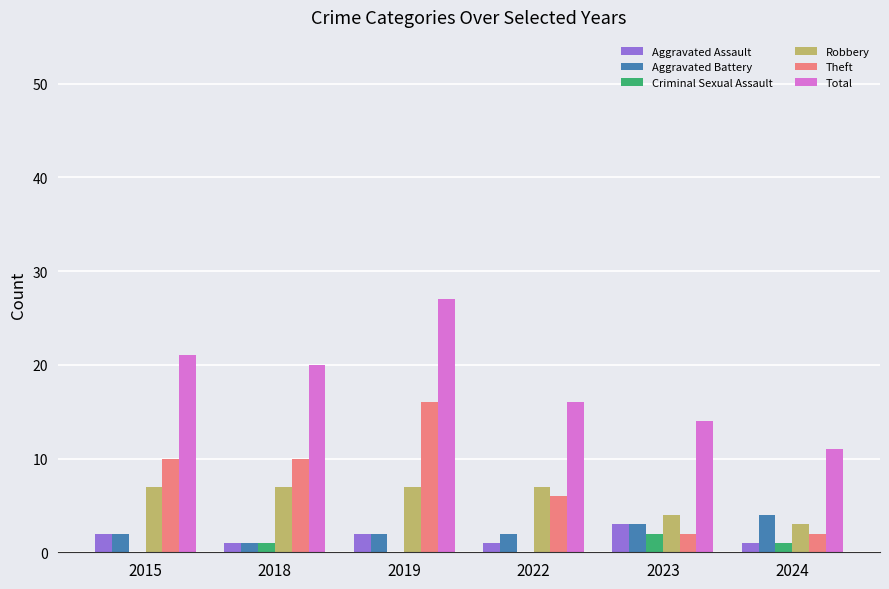

What is the approximate value of Robbery at 2022?

7